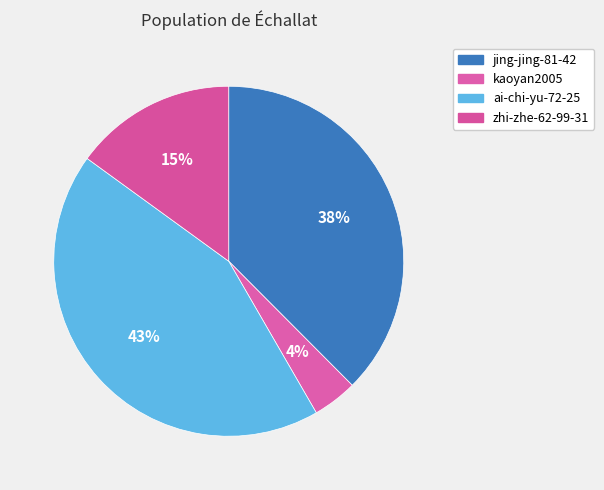

Approximately how many times larger is the value at zhi-zhe-62-99-31 compared to jing-jing-81-42?

0.4